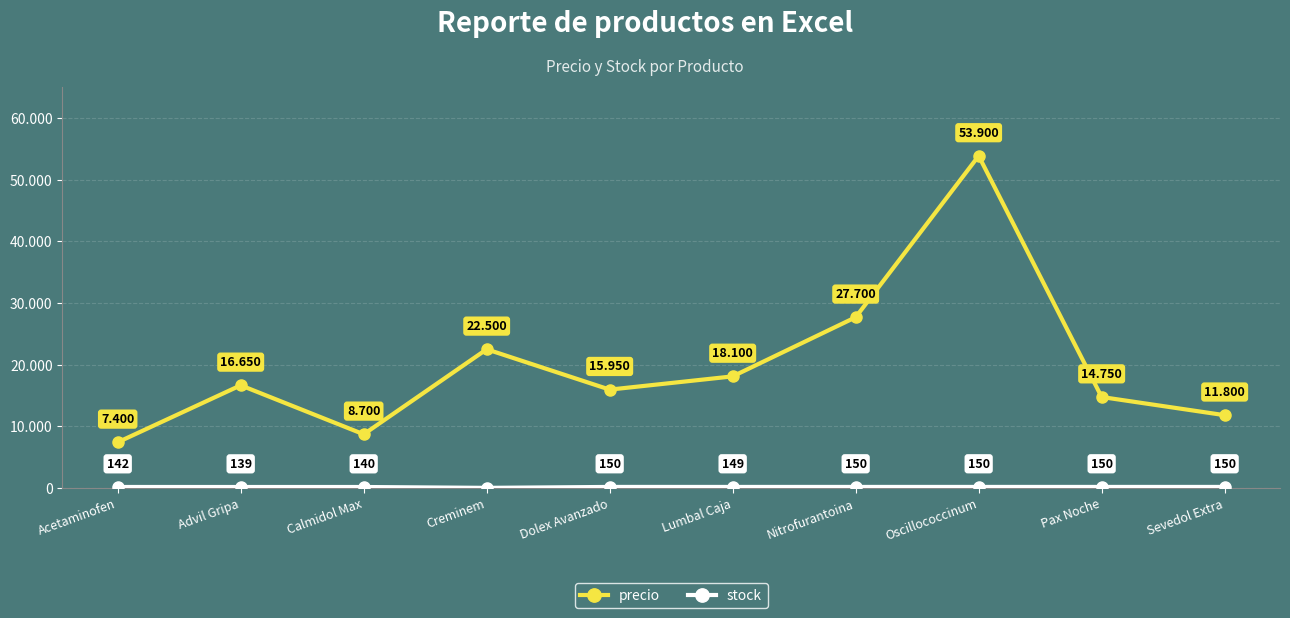

The precio series shows 8700 at Calmidol Max. True or false?

True